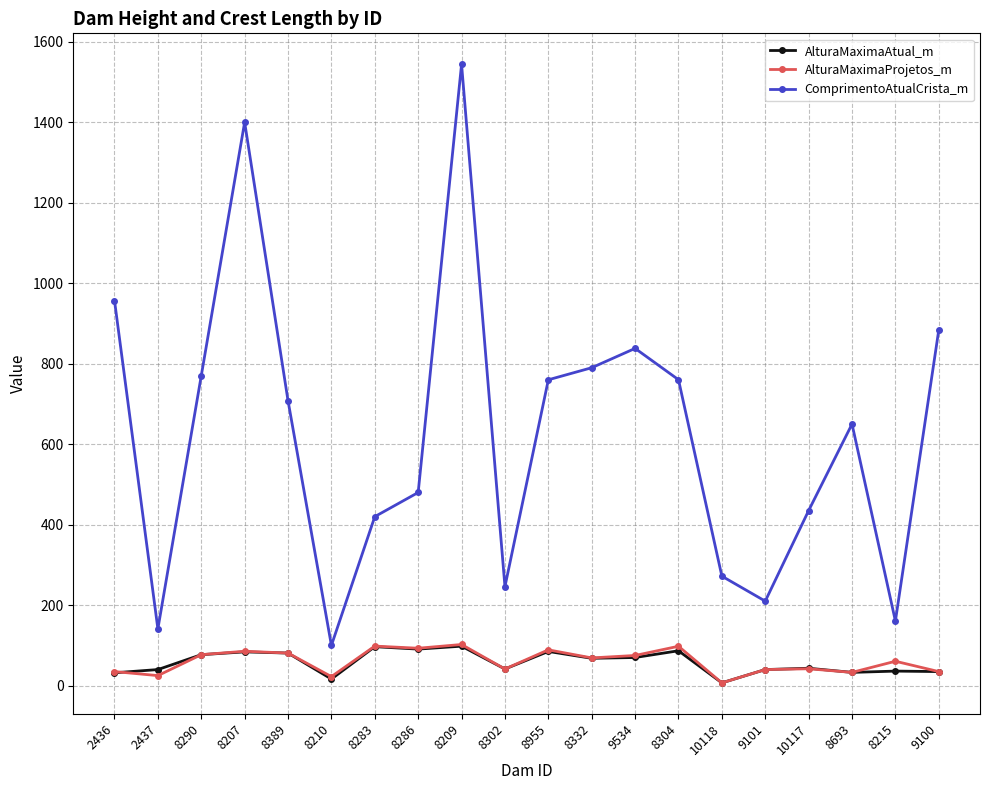

Which category has the highest value in the ComprimentoAtualCrista_m series?

8209